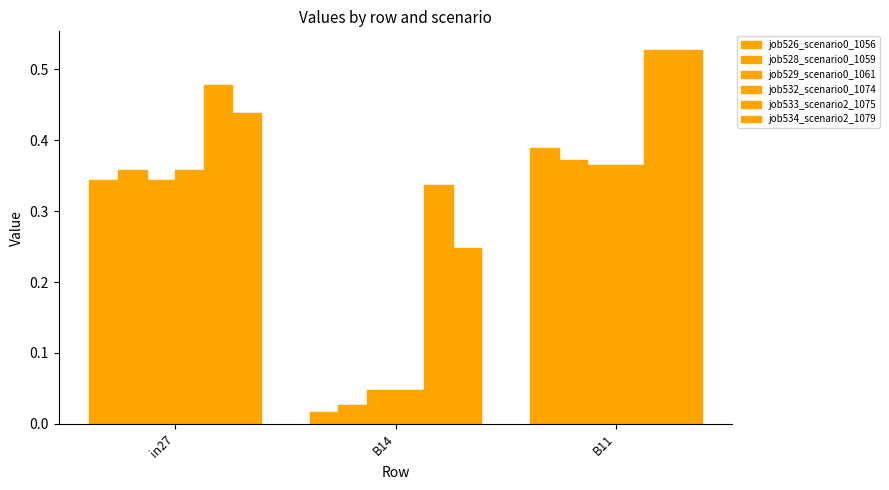

What is the difference between the highest and lowest values at in27?

0.1